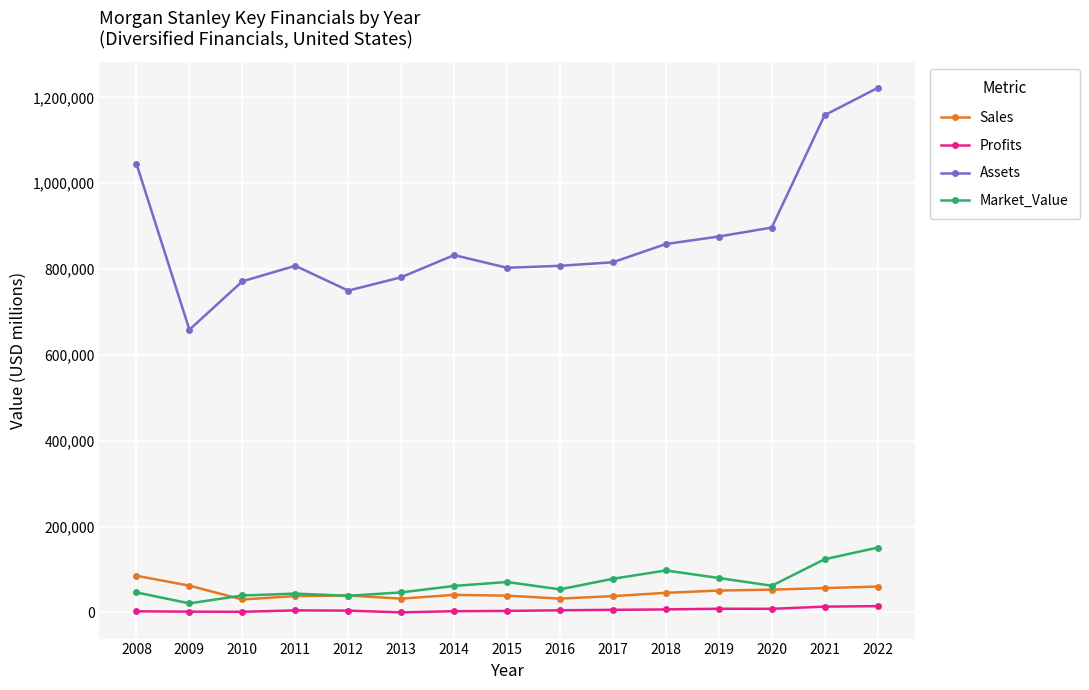

True or false: Assets and Market_Value intersect in this chart.

False